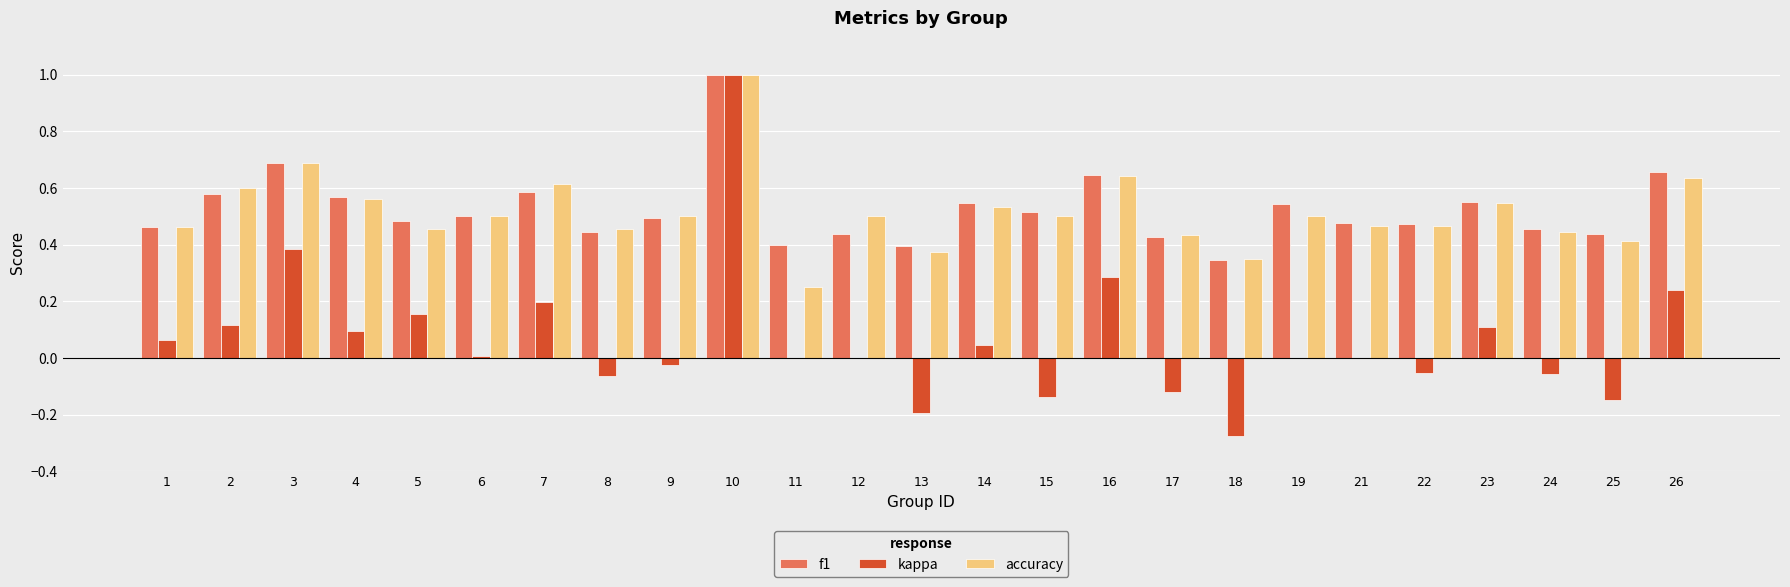

True or false: accuracy has a value of 0.6 at 25.

False